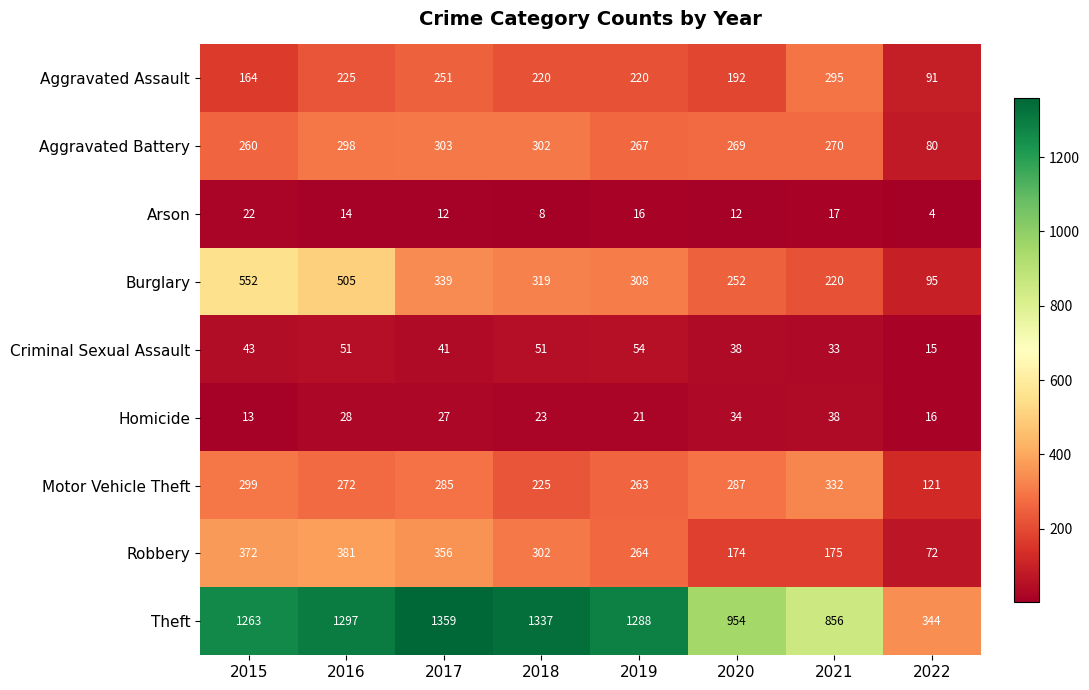

Count the number of categories in the chart.

8